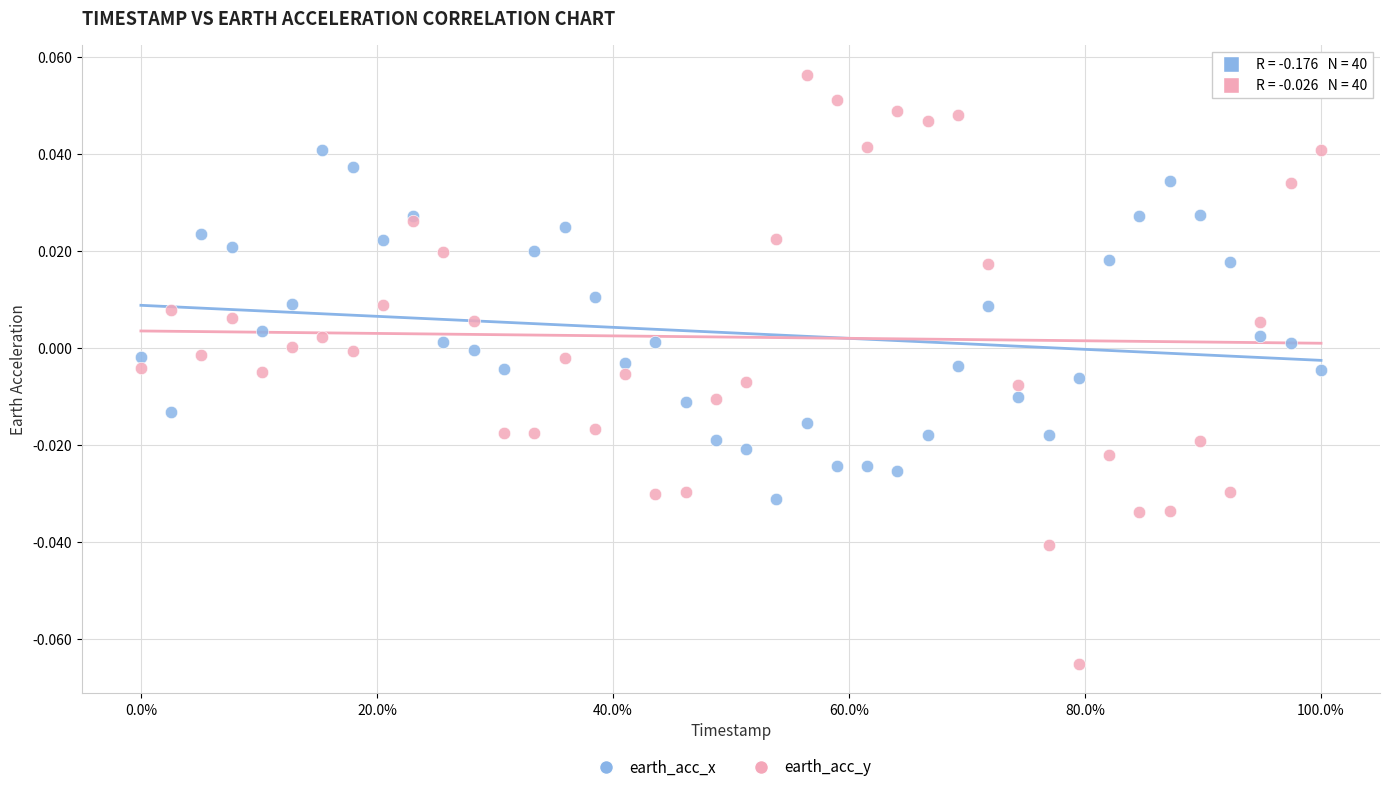

Which series has the widest spread of Y values?

earth_acc_y